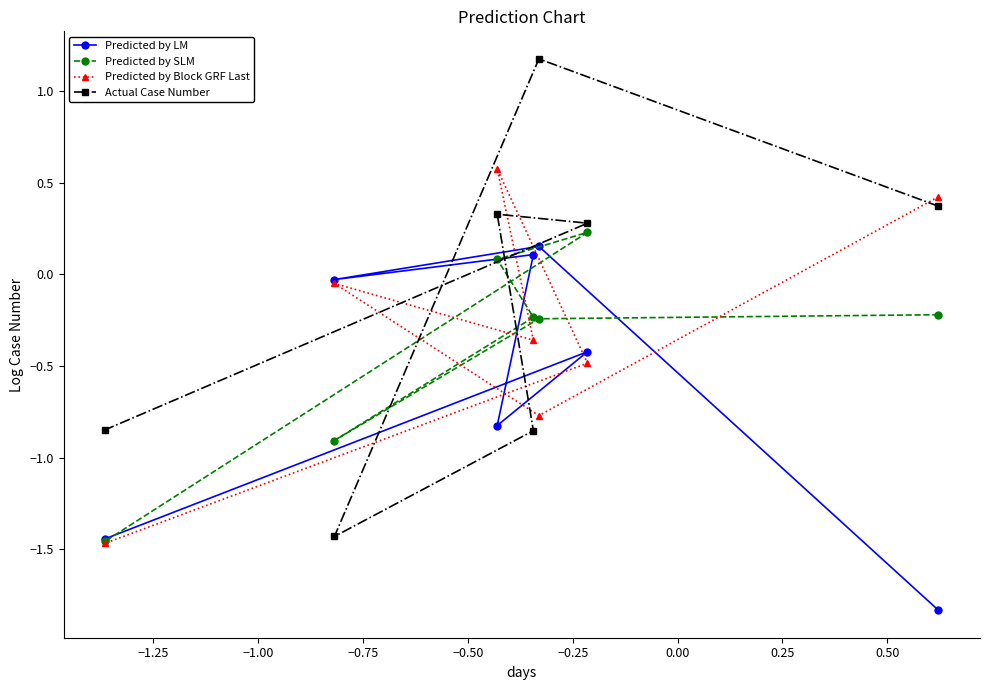

Which series has the widest spread of values?

Actual Case Number